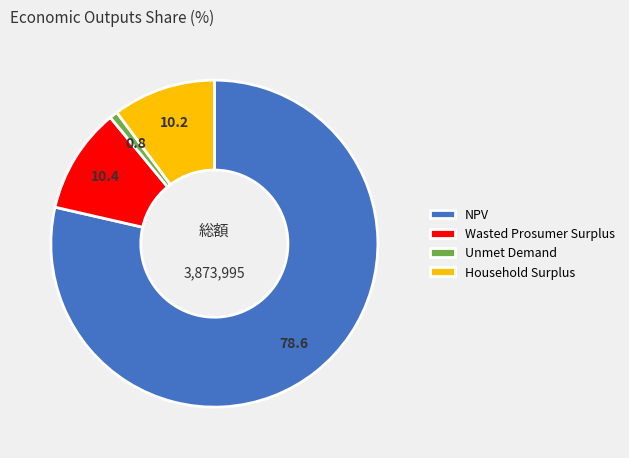

True or false: Household Surplus accounts for 2% of the total.

False